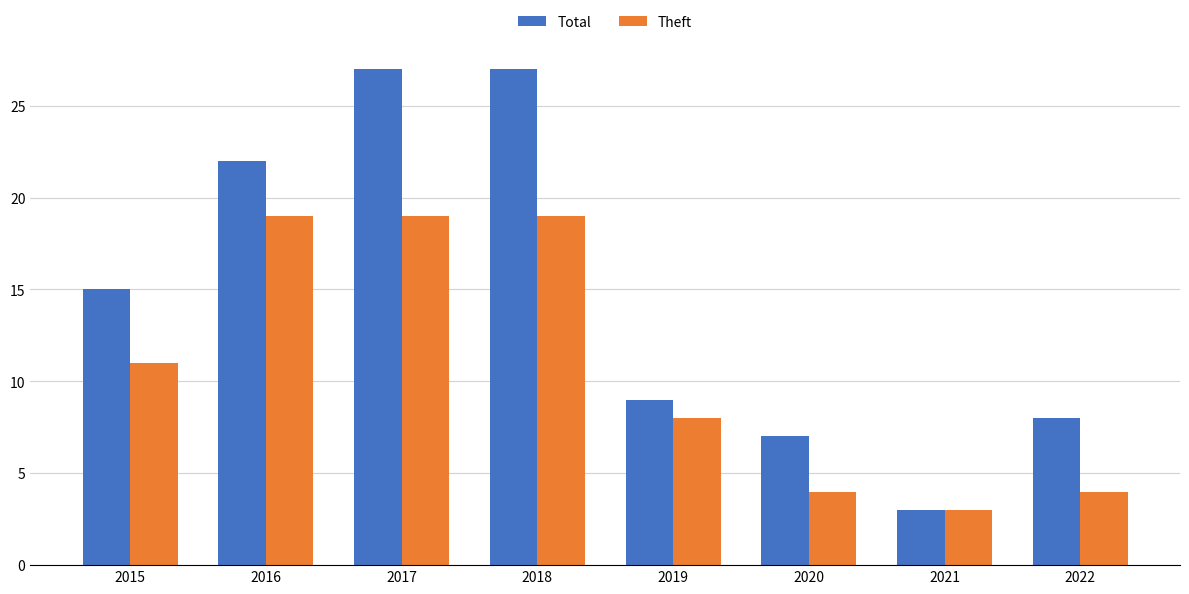

What is the value of the Theft bar at the 7th from the left?

3